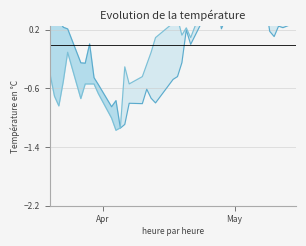

True or false: close2 has a value of -0.2 at 2017-03-24.

False